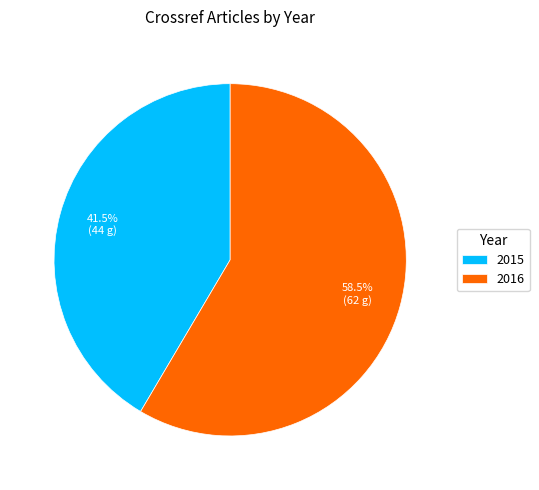

Which has a higher value, 2016 or 2015?

2016